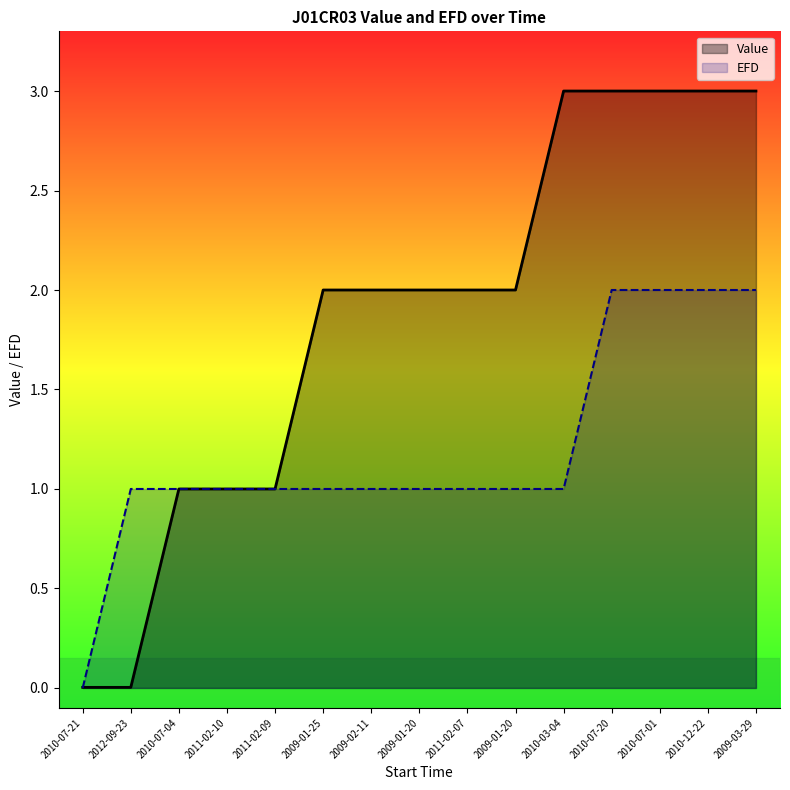

True or false: EFD has more than 0 interior local peaks.

False